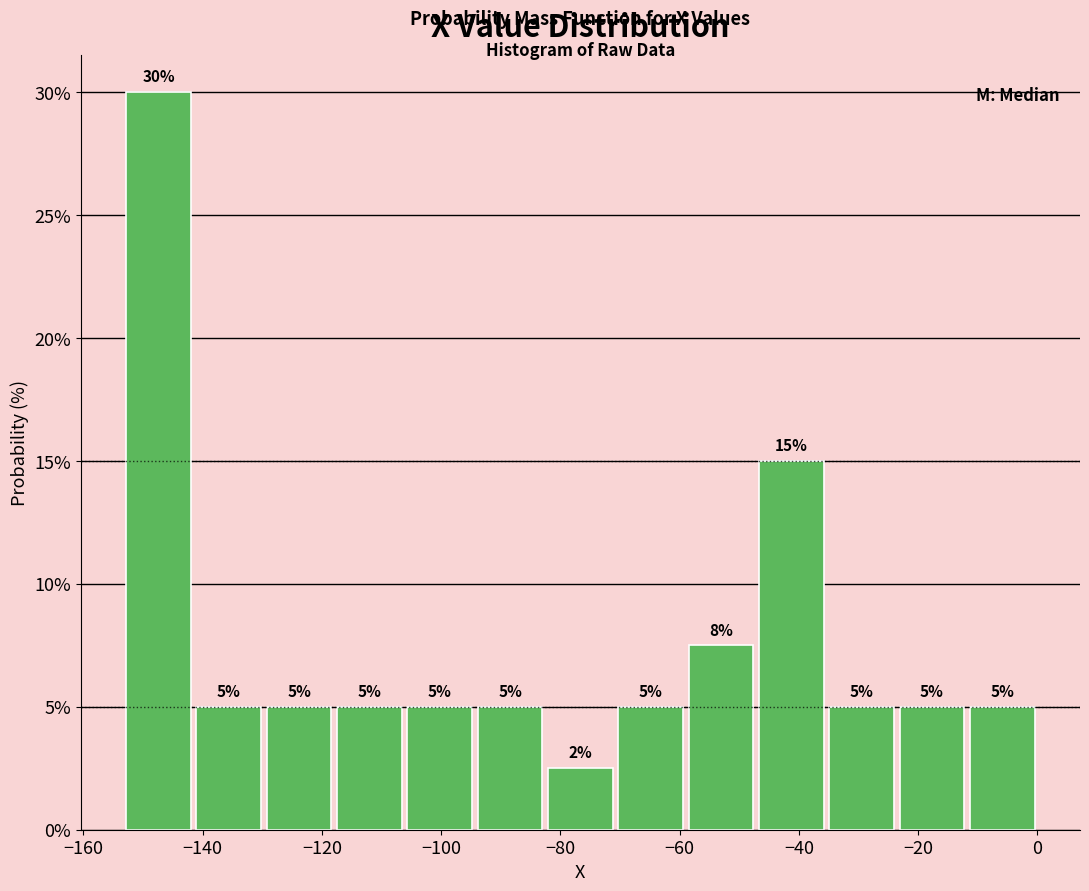

Which range on the x-axis has the tallest bar?

-154 to -142